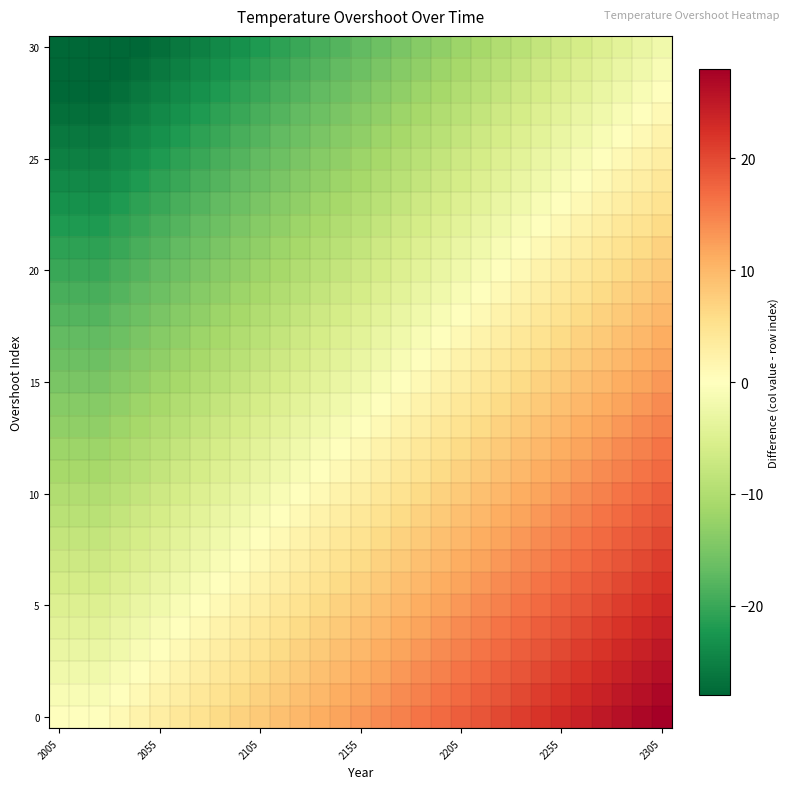

How many categories are shown in the chart?

31